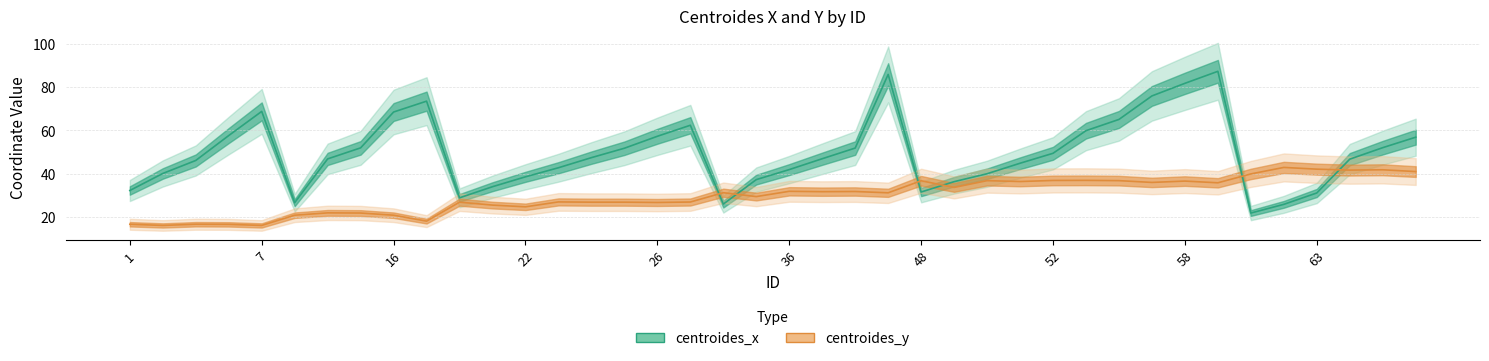

What is the average value of the centroides_x series?

49.4